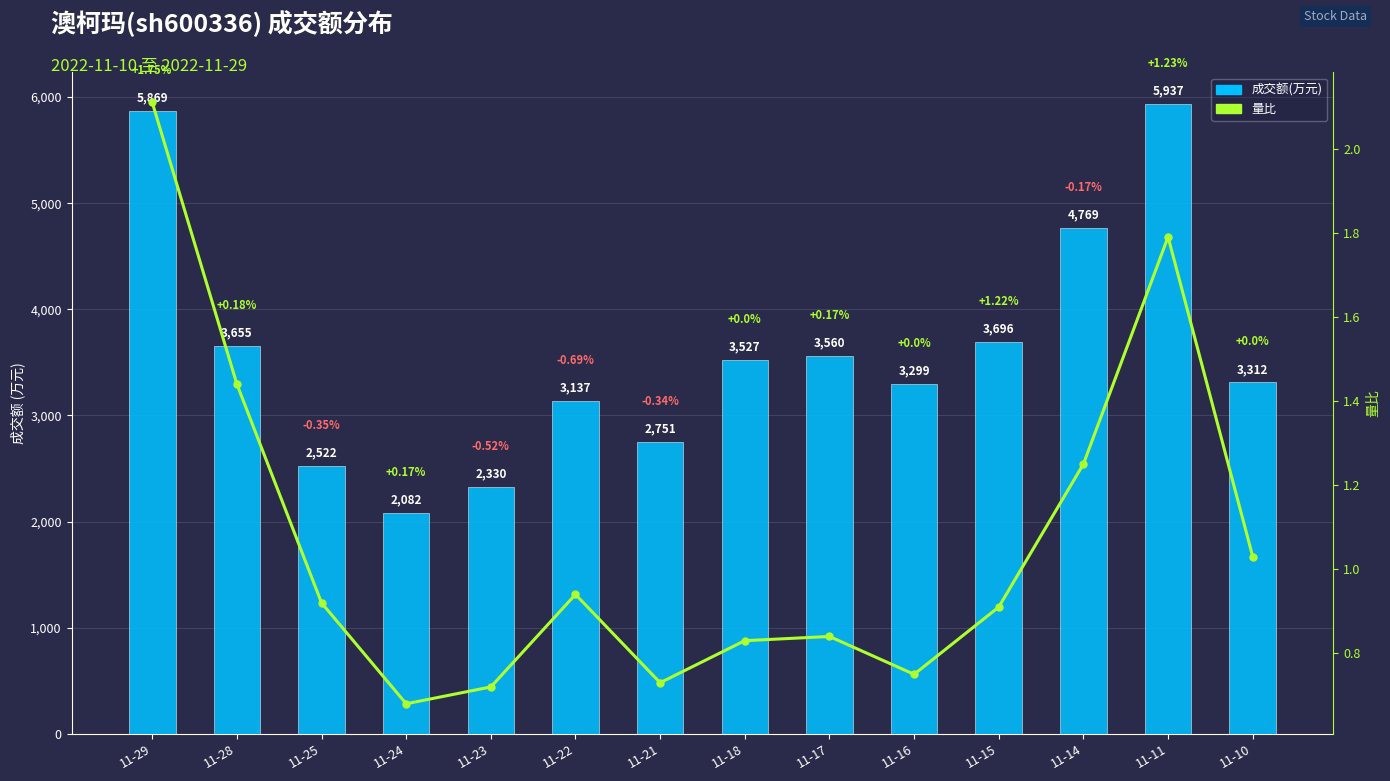

Between 11-25 and 11-24, which is larger?

11-25